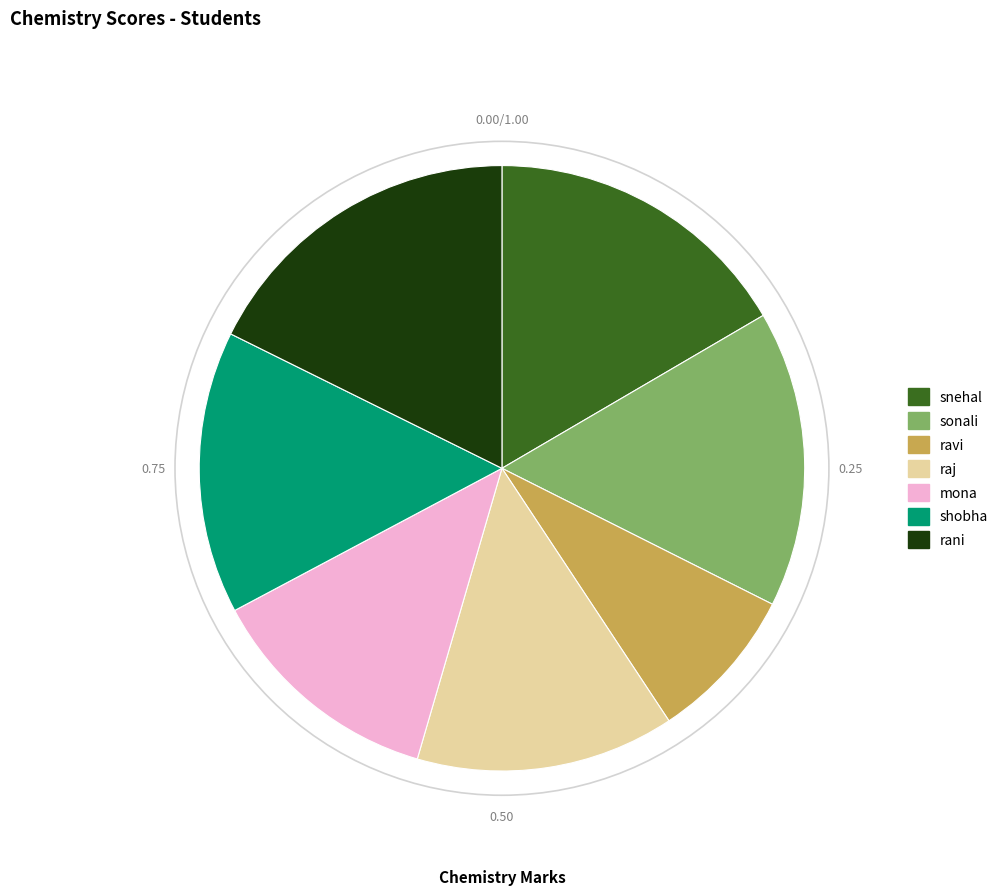

Which category has the biggest portion of the pie?

rani